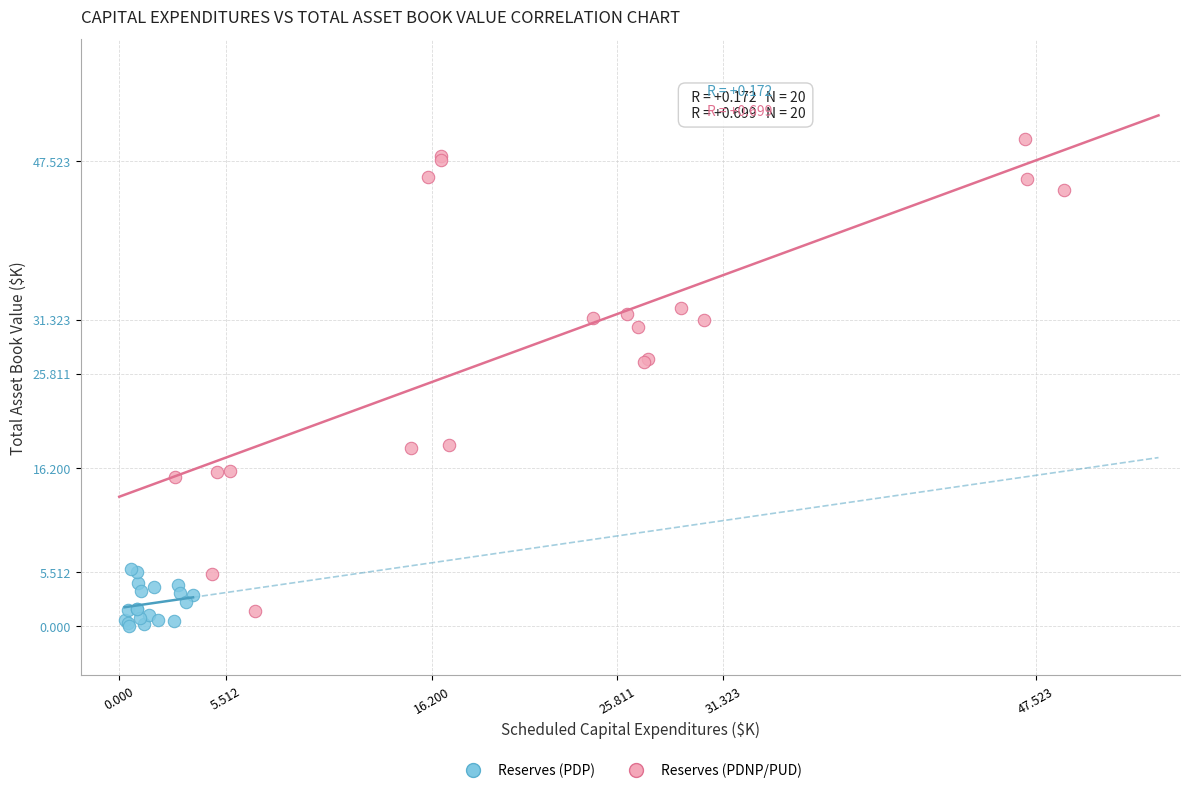

Which series contains the lowest Y value?

Reserves (PDP)